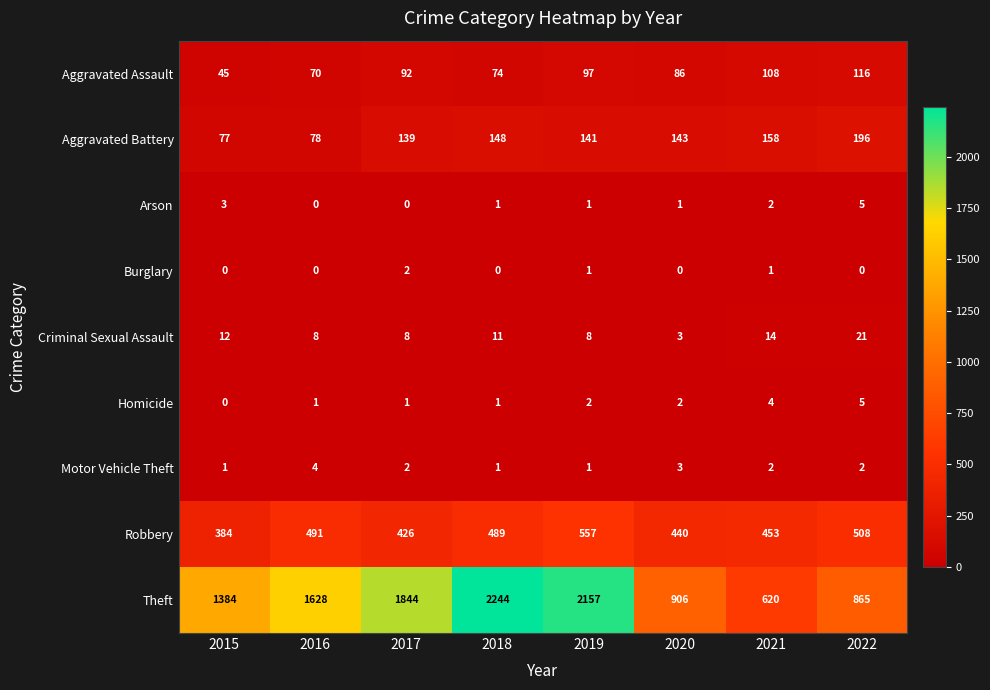

What is the greatest value displayed?

2244